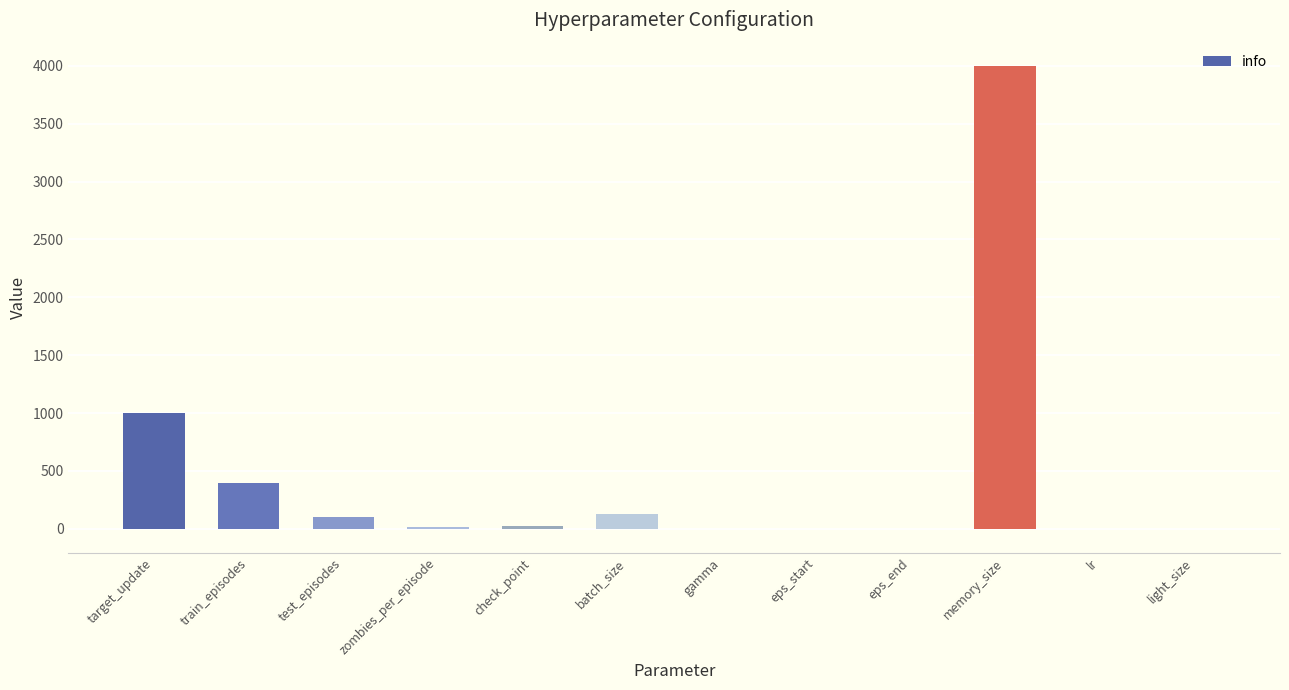

How many categories are shown in the chart?

12